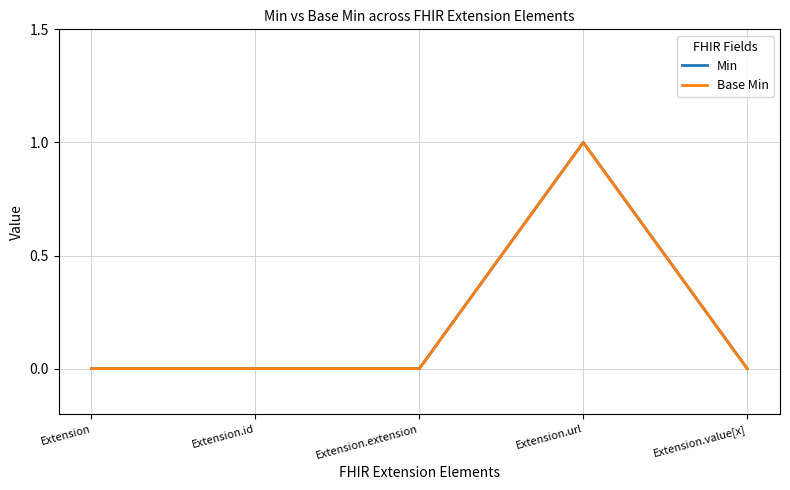

What is the total value across all series at Extension.url?

2